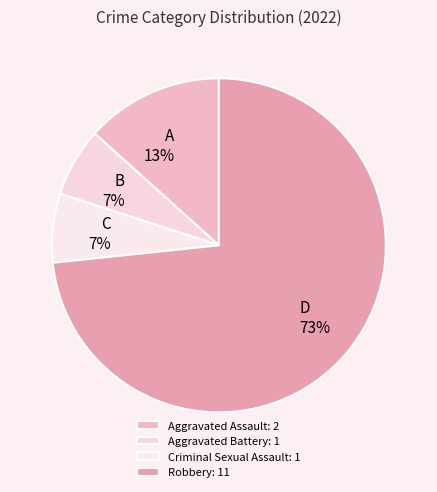

To the nearest percent, what is the average slice percentage?

25%